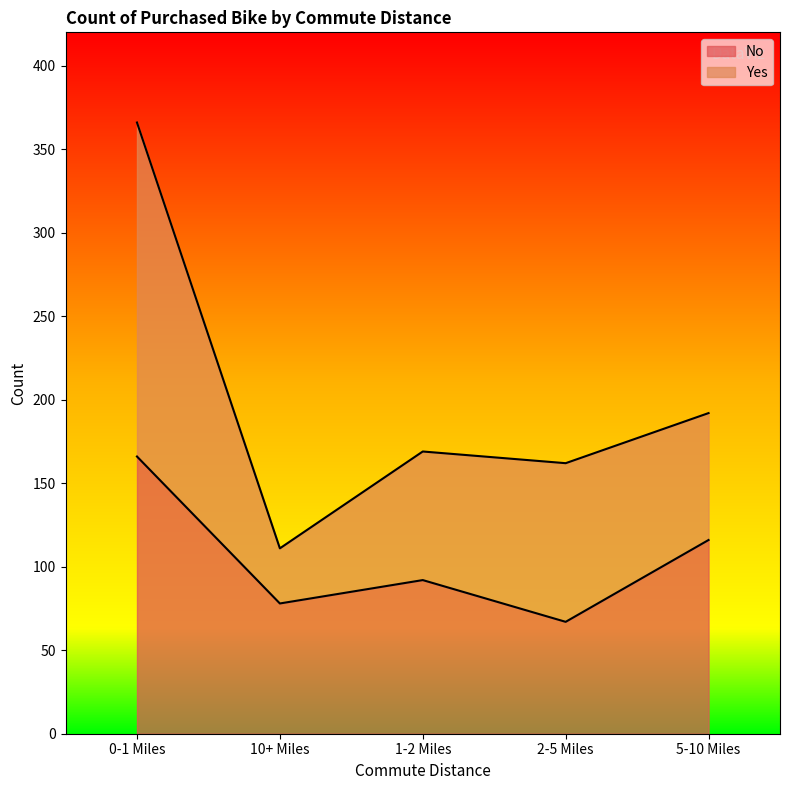

List the labels in order of value, smallest first.

2-5 Miles, 10+ Miles, 1-2 Miles, 5-10 Miles, 0-1 Miles